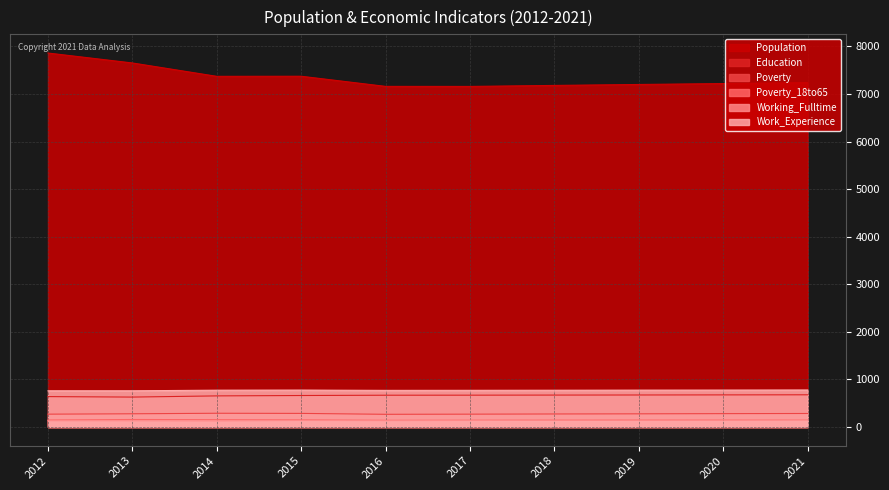

Reading left to right, what are all the values shown in this chart?

Population: 7860	7651	7370	7372	7159	7158	7179	7199	7218	7238
Education: 639	629	654	662	668	669	671	673	675	677
Poverty: 270	278	289	286	267	270	274	277	281	284
Poverty_18to65: 147	158	154	150	141	143	145	148	150	153
Working_Fulltime: 132	131	128	137	134	137	141	145	149	153
Work_Experience: 761	761	774	776	770	771	773	775	776	778